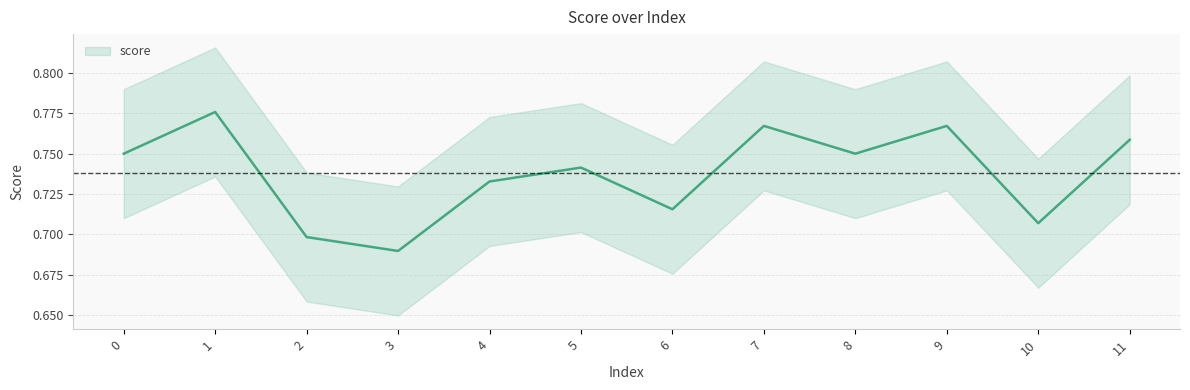

At which category does the data reach its first local valley?

3